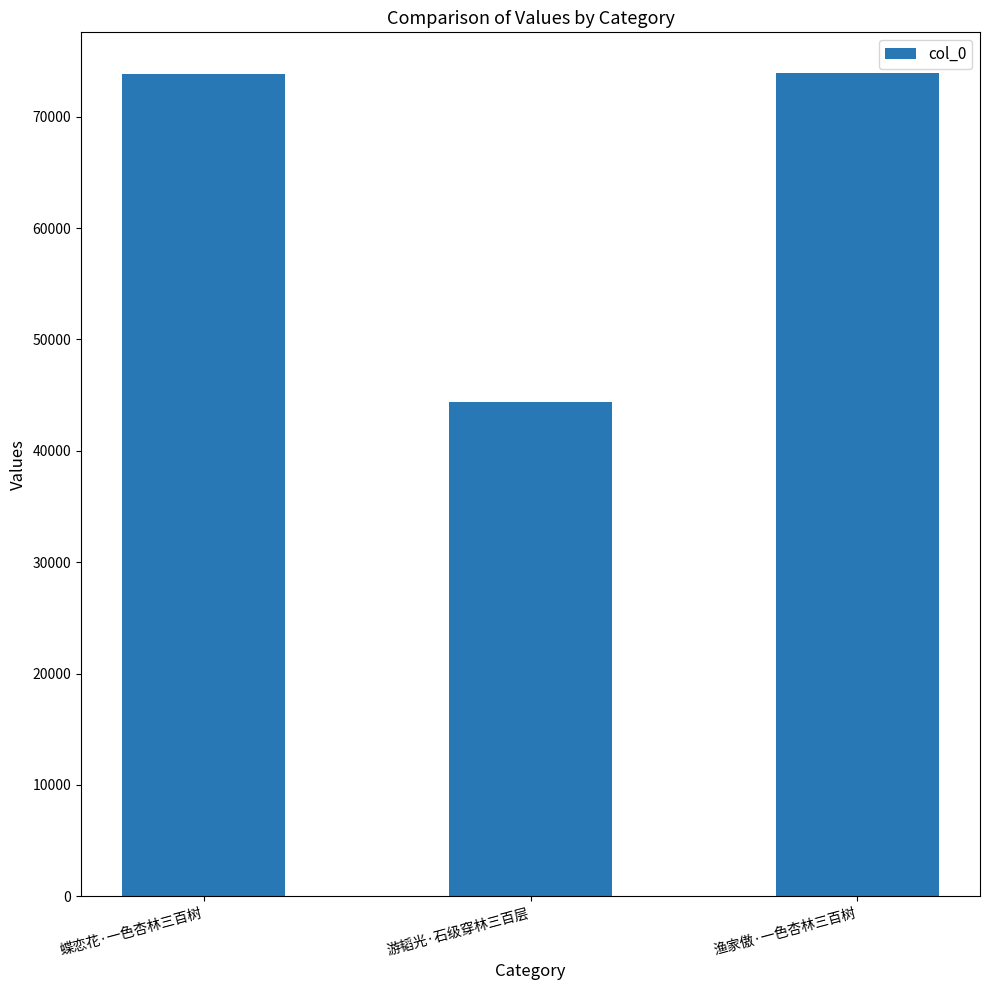

What position from the left is 渔家傲·一色杏林三百树?

3